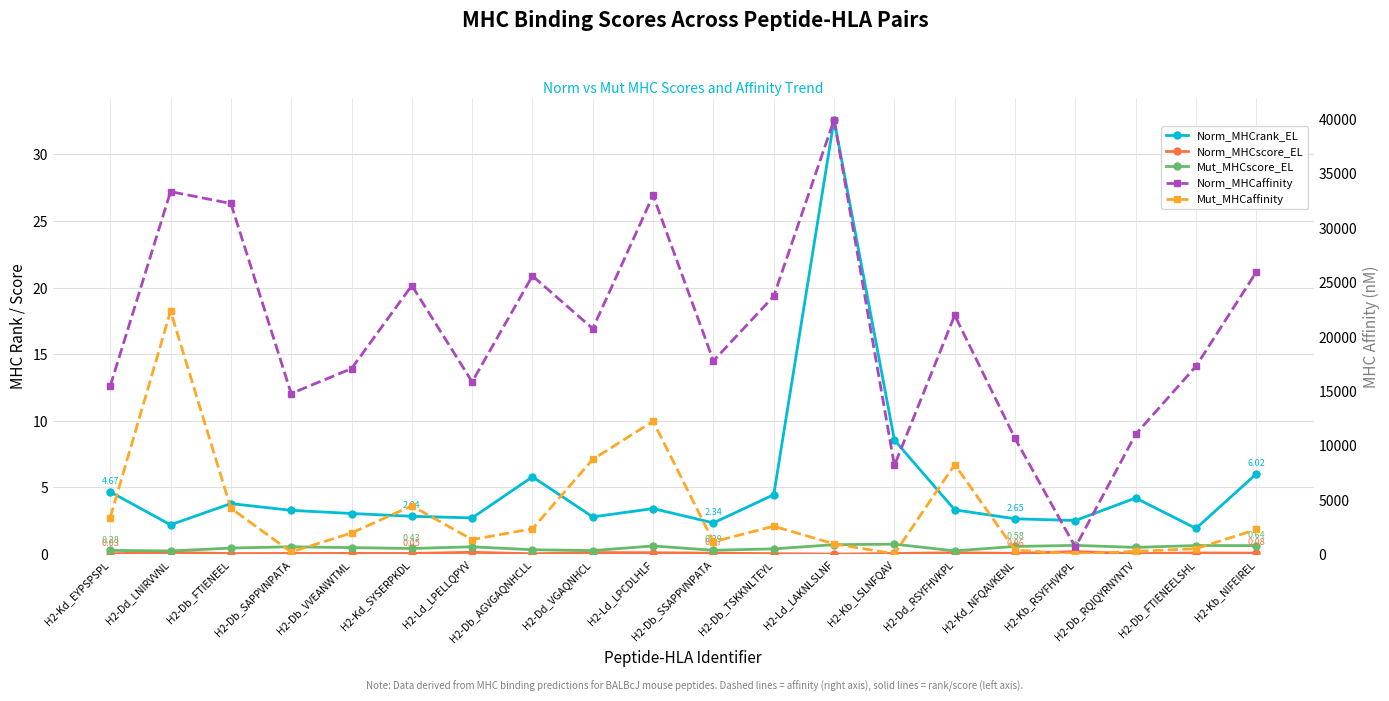

What position from the right is H2-Db_RQIQYRNYNTV?

3